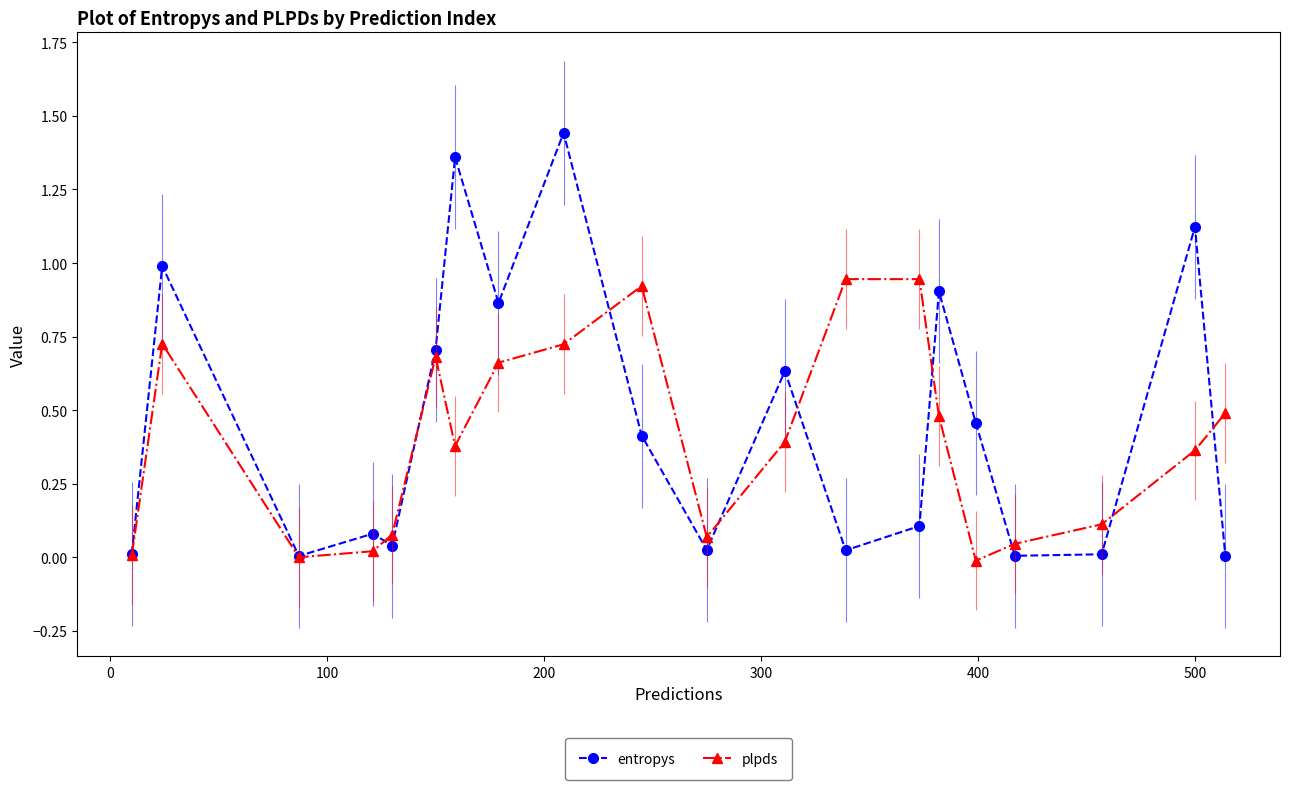

List the series in order of their peak value, highest first.

entropys, plpds